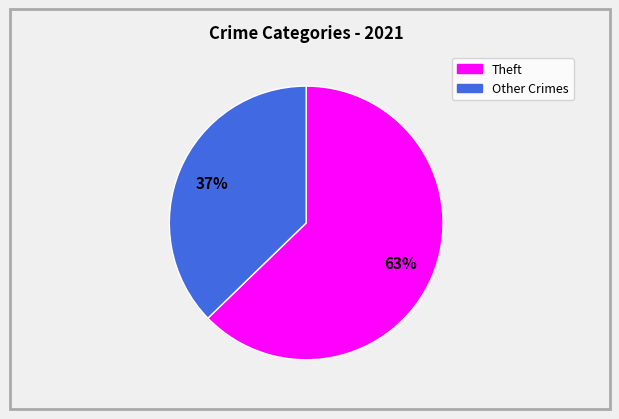

To the nearest percent, what is the difference between the largest and smallest slice percentages?

26%